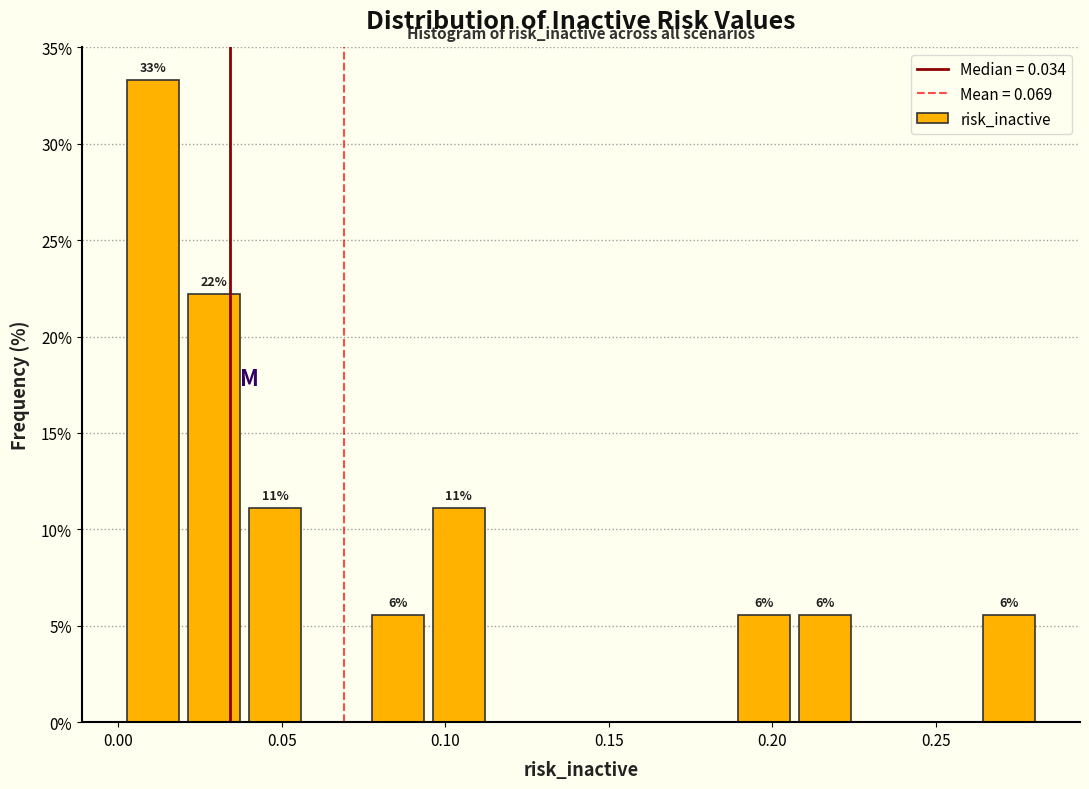

Read against the x-axis, roughly where is the centre of the tallest bar?

0.010